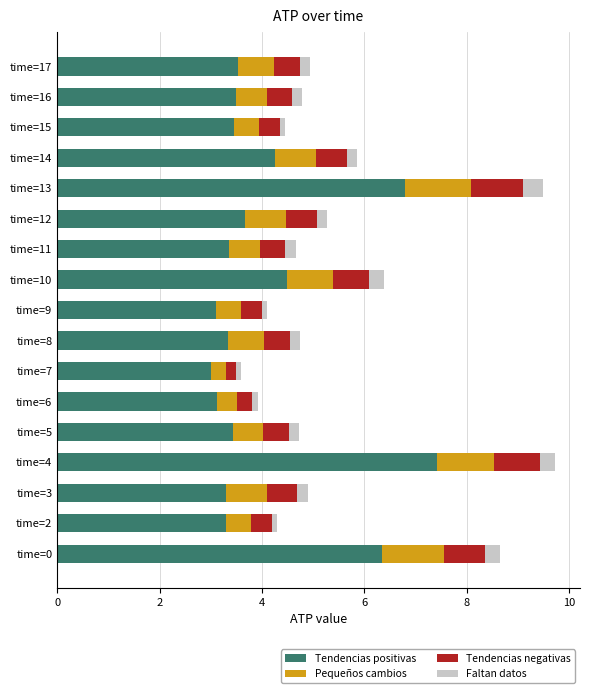

What is the maximum value for Tendencias positivas?

7.4